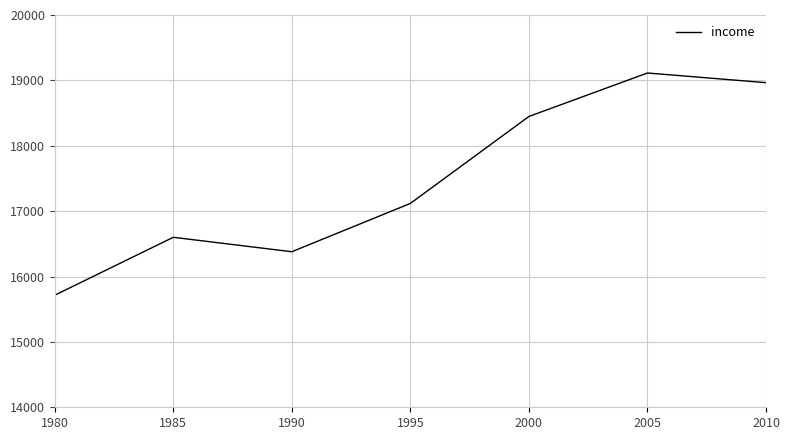

Rank the categories by value from lowest to highest.

1980, 1990, 1985, 1995, 2000, 2010, 2005